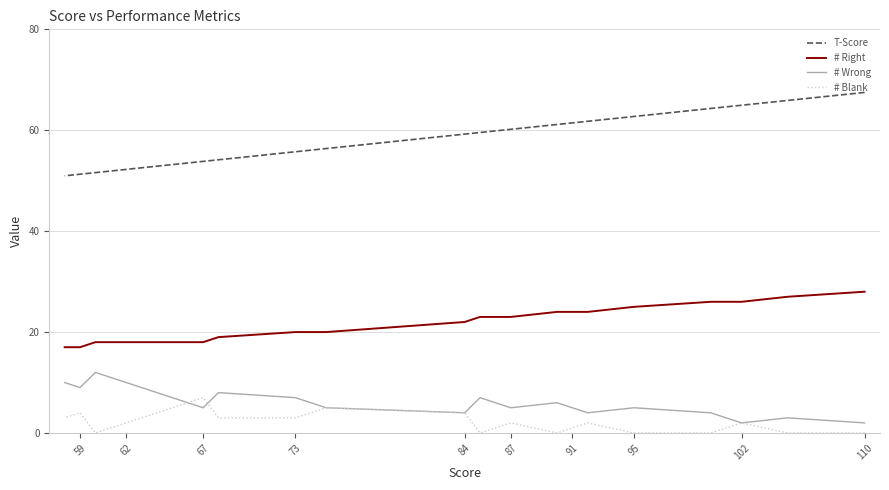

True or false: # Right has more than 1 interior local peaks.

False